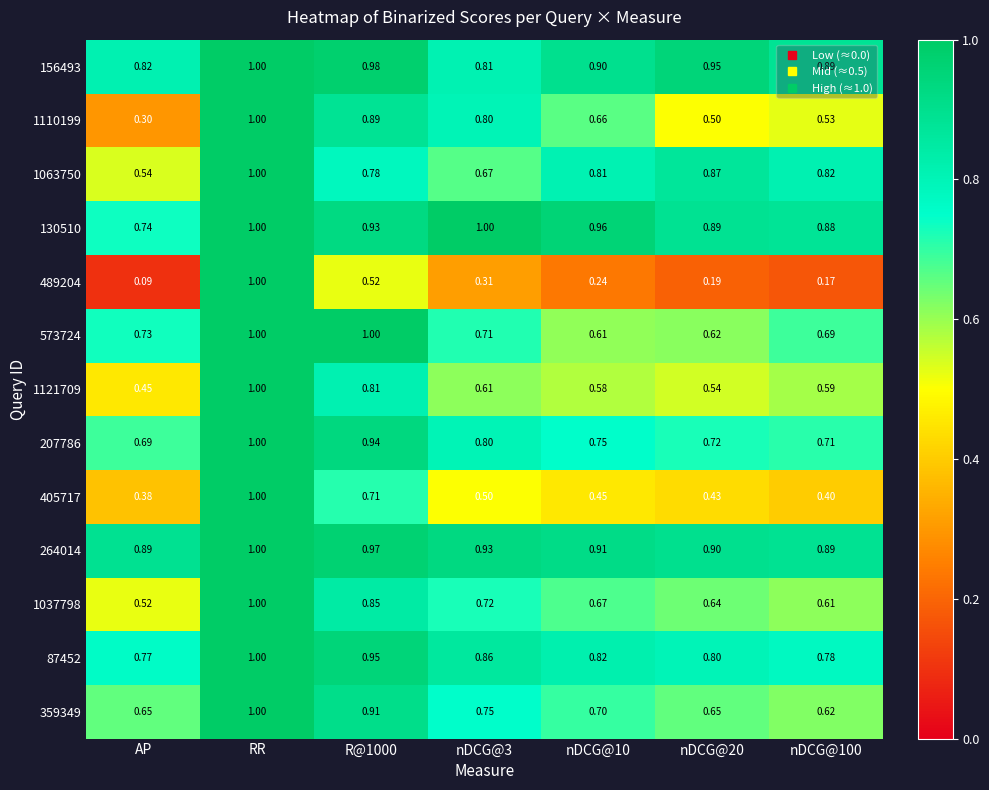

Is the value of 1037798 at R@1000 greater than the value of 1110199 at nDCG@20?

Yes